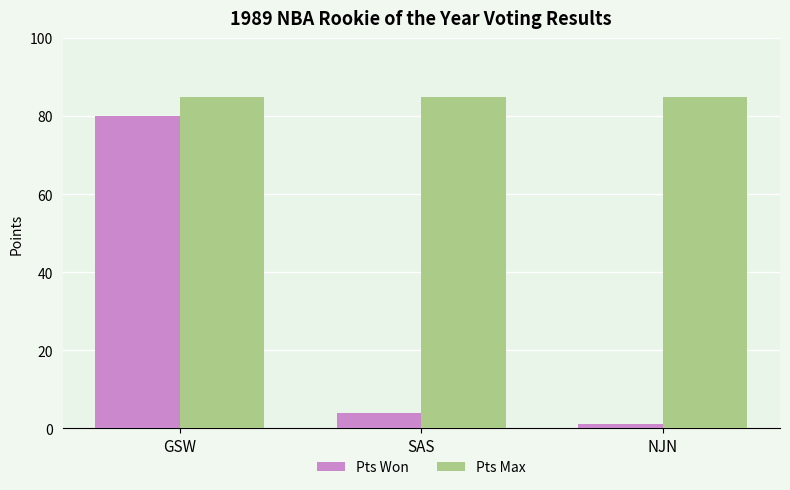

Rank the series at SAS from highest to lowest value.

Pts Max, Pts Won